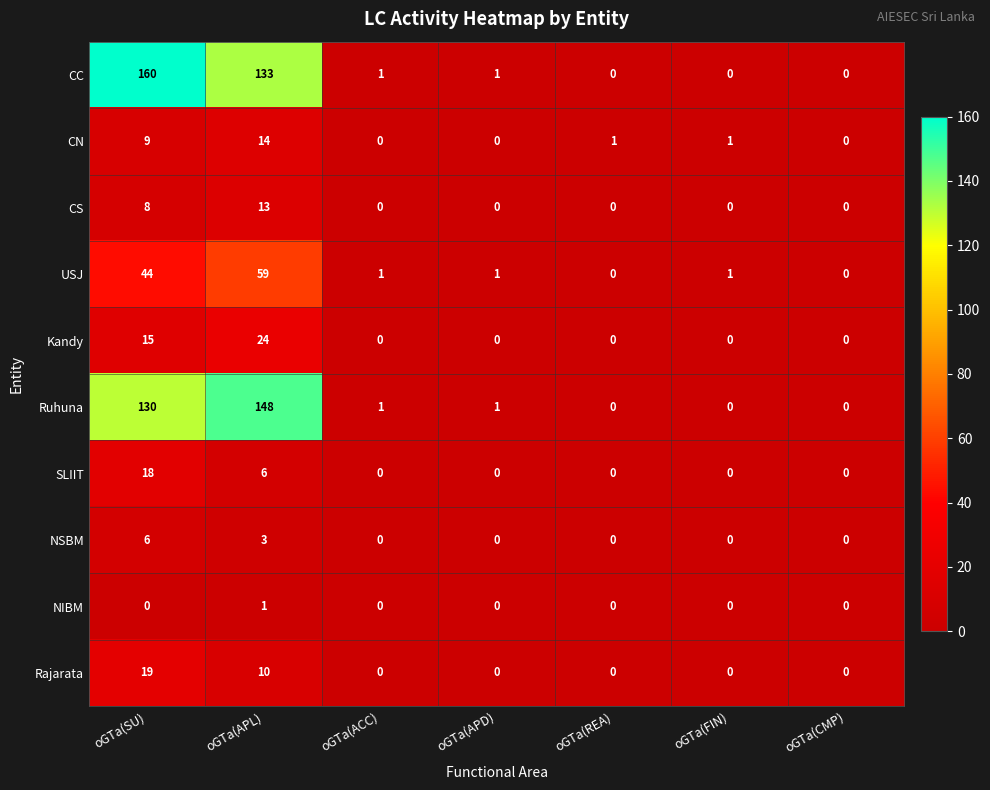

At which category does the chart reach its peak across all series?

oGTa(SU)